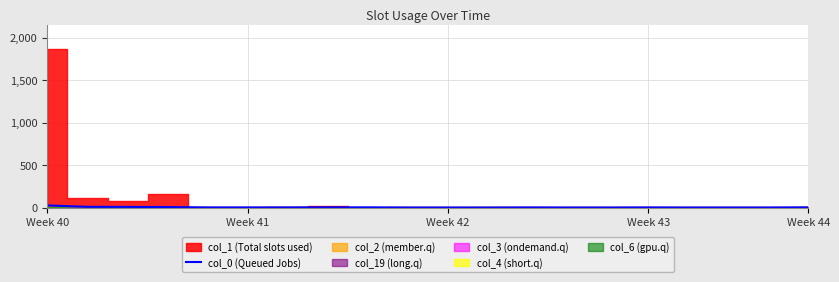

What position from the right is Week 44?

1